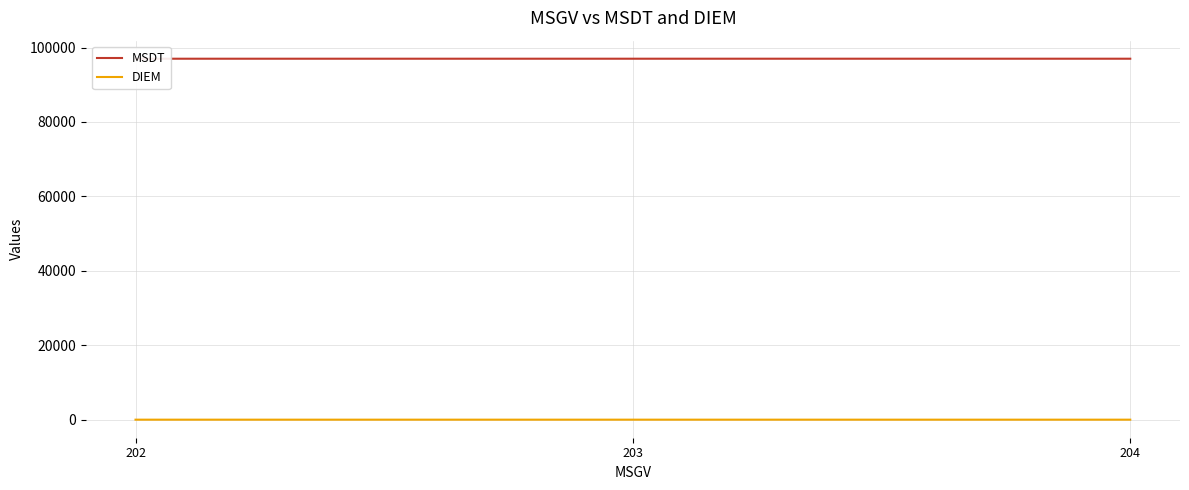

List the series in order of their overall mean, highest first.

MSDT, DIEM